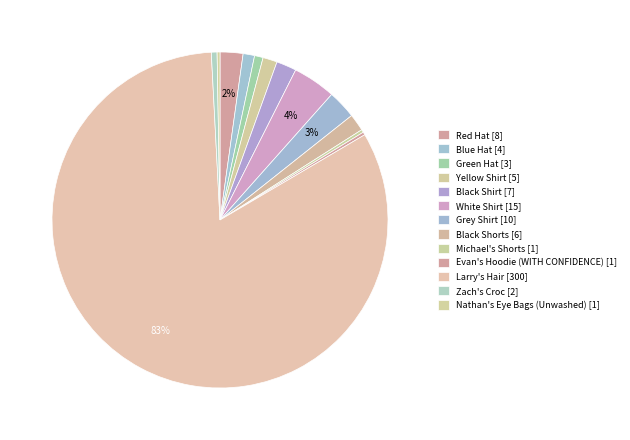

Between Zach's Croc and Nathan's Eye Bags (Unwashed), which is larger?

Zach's Croc